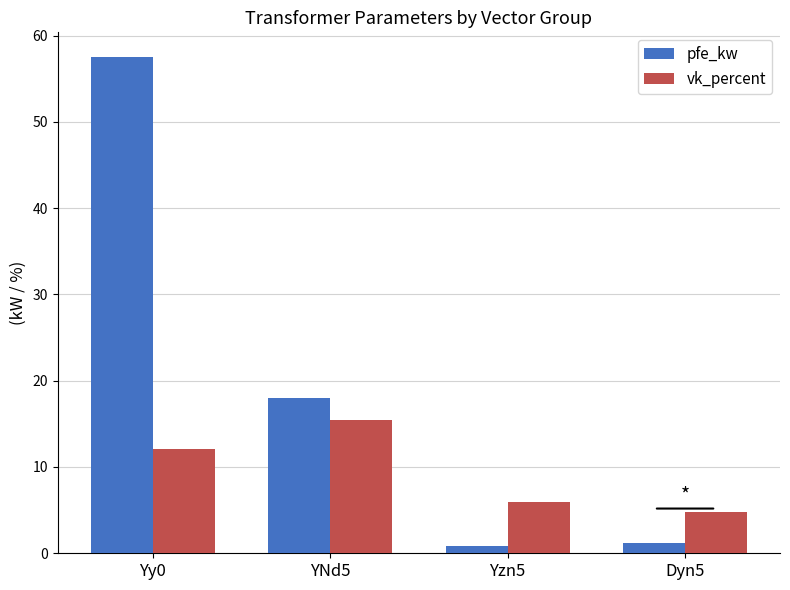

Between YNd5 and Dyn5, which series saw the biggest shift?

pfe_kw